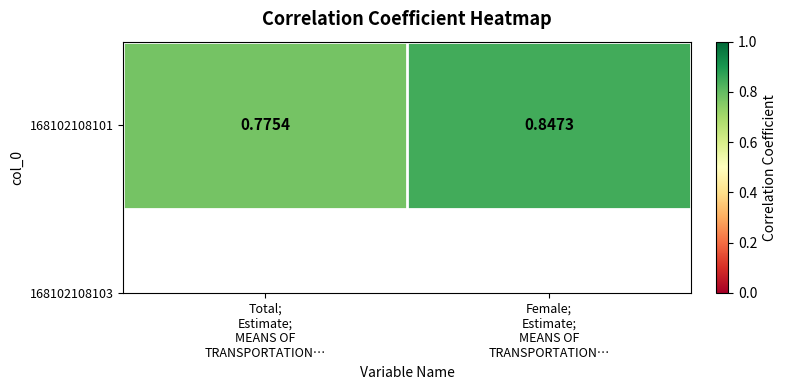

Reading left to right, transcribe all the data shown in this chart.

Total;
Estimate;
MEANS OF
TRANSPORTATION…=0.8	Female;
Estimate;
MEANS OF
TRANSPORTATION…=0.8